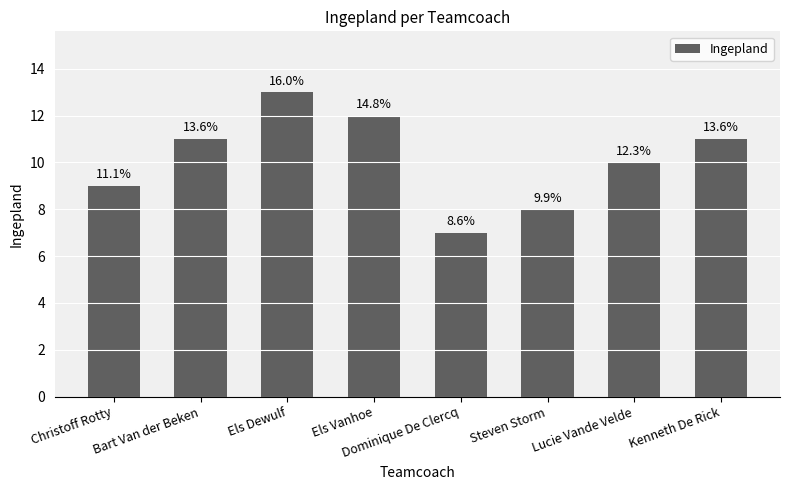

Are the bars horizontal?

No